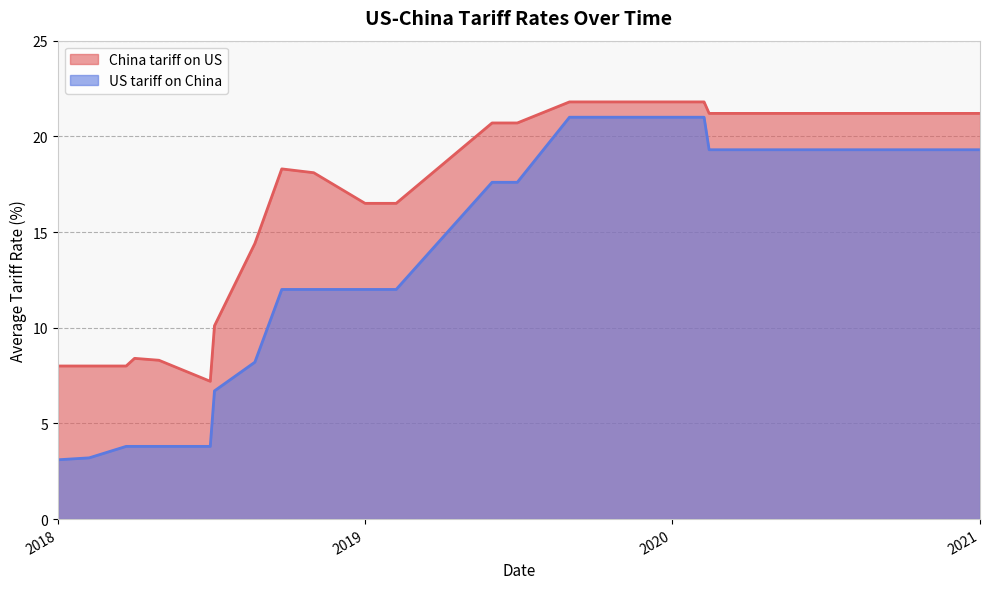

What is the sum of all US tariff on China values?

261.5